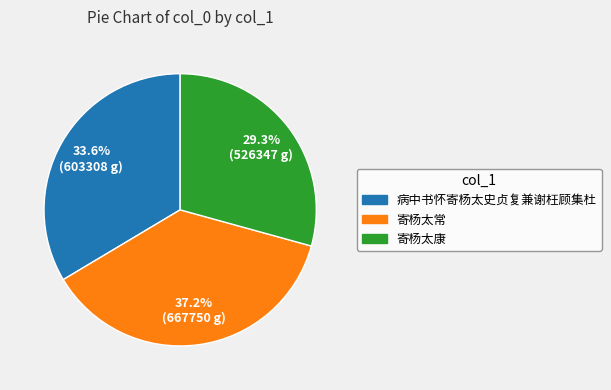

To the nearest percent, what percentage of the pie is 病中书怀寄杨太史贞复兼谢枉顾集杜?

34%